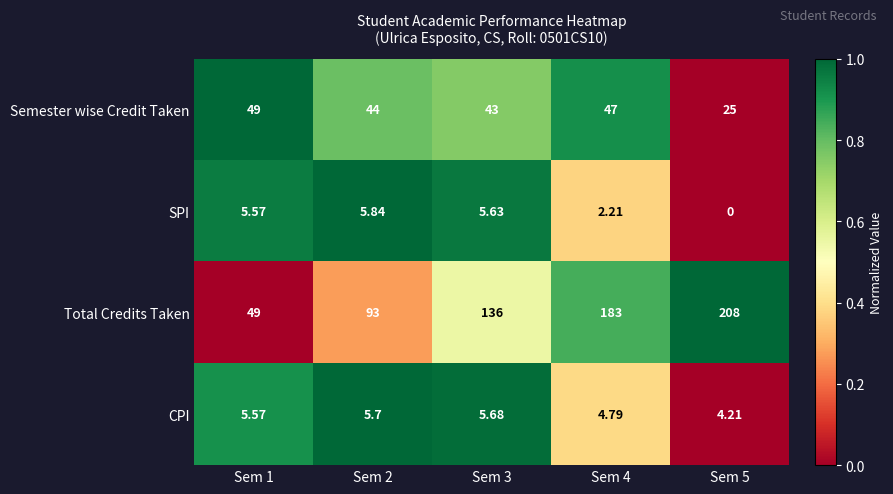

Rank the series at Sem 4 from lowest to highest value.

SPI, CPI, Semester wise Credit Taken, Total Credits Taken